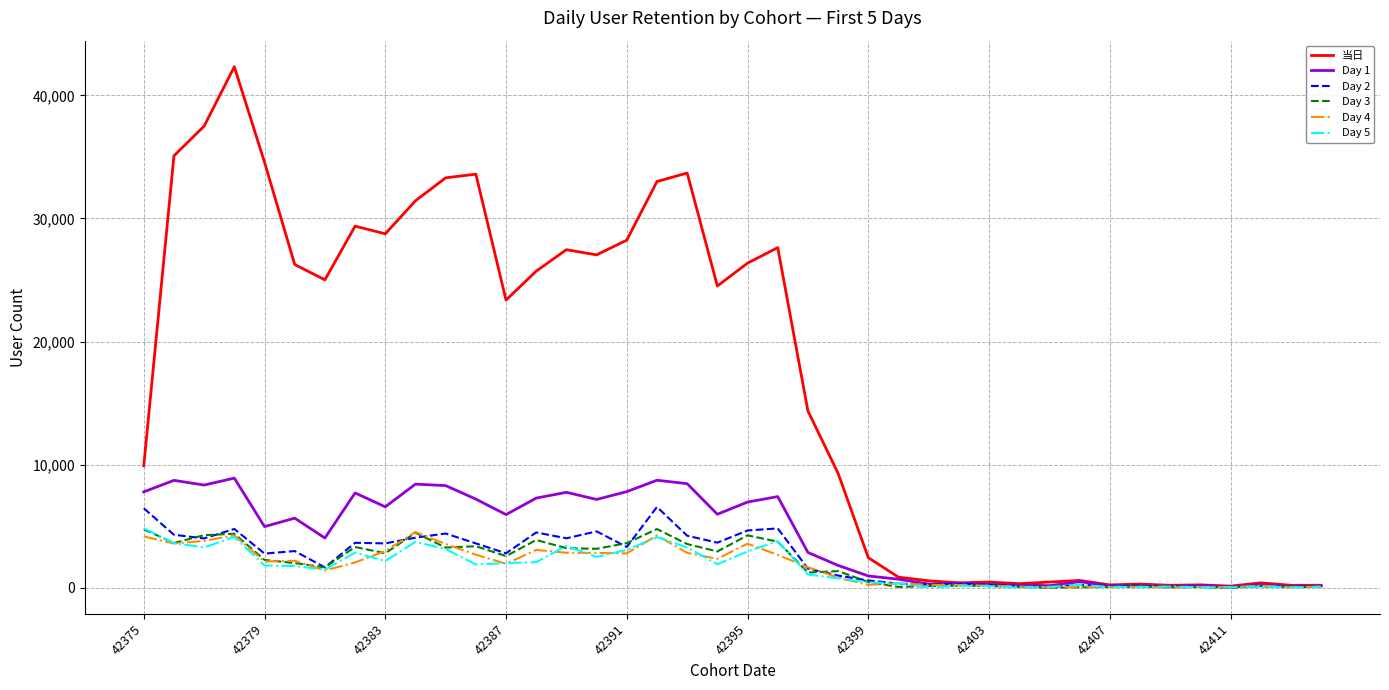

Which series has the widest spread of values?

当日